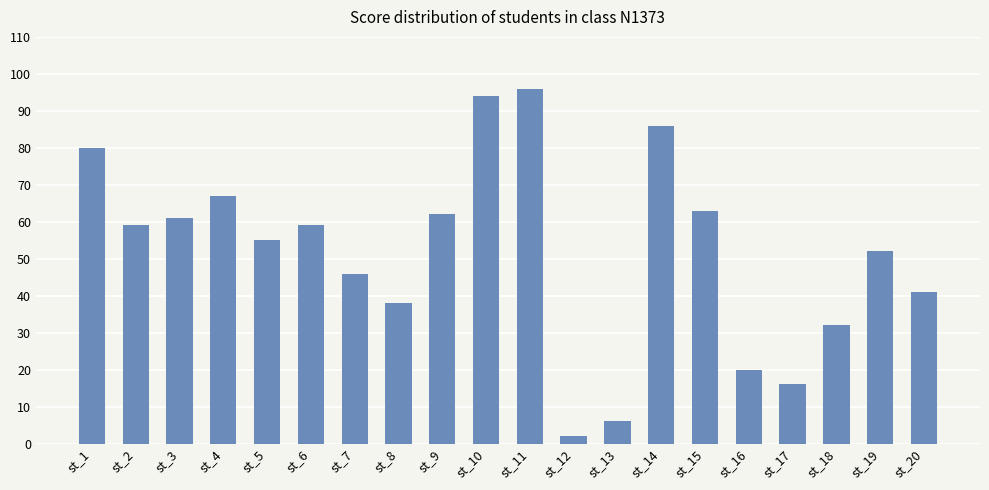

What is the difference between the maximum and minimum values?

94